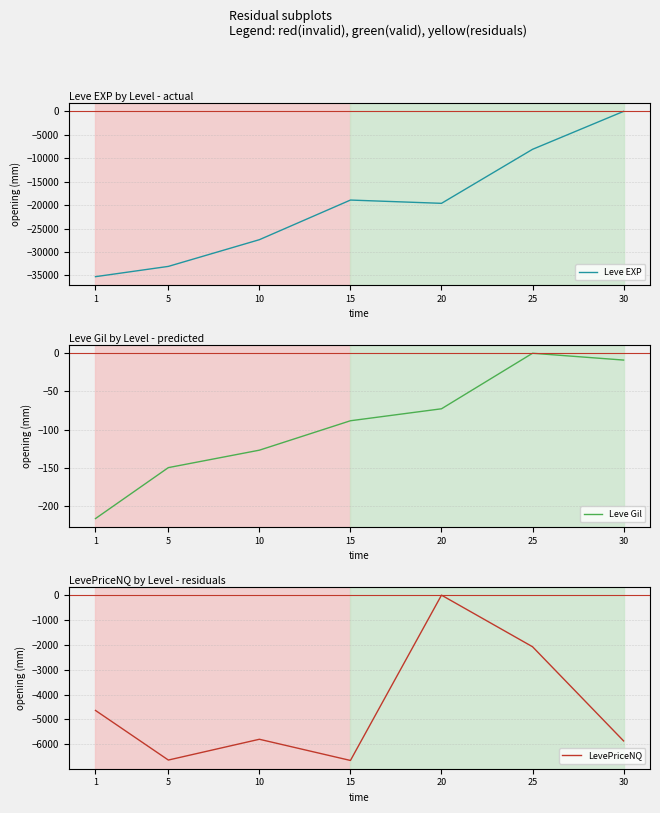

Which series has the widest spread of values?

Leve EXP